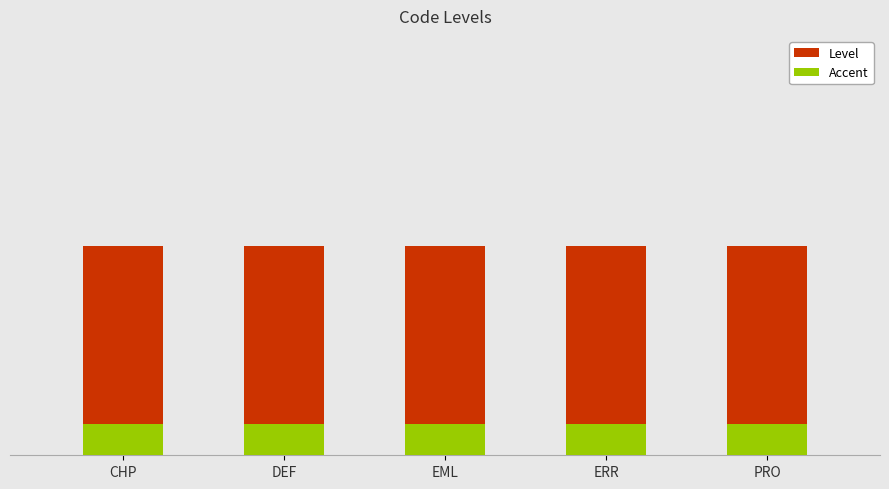

Reading left to right, list all the values displayed in this chart.

Level: 1.0	1.0	1.0	1.0	1.0
Accent: 0.1	0.1	0.1	0.1	0.1